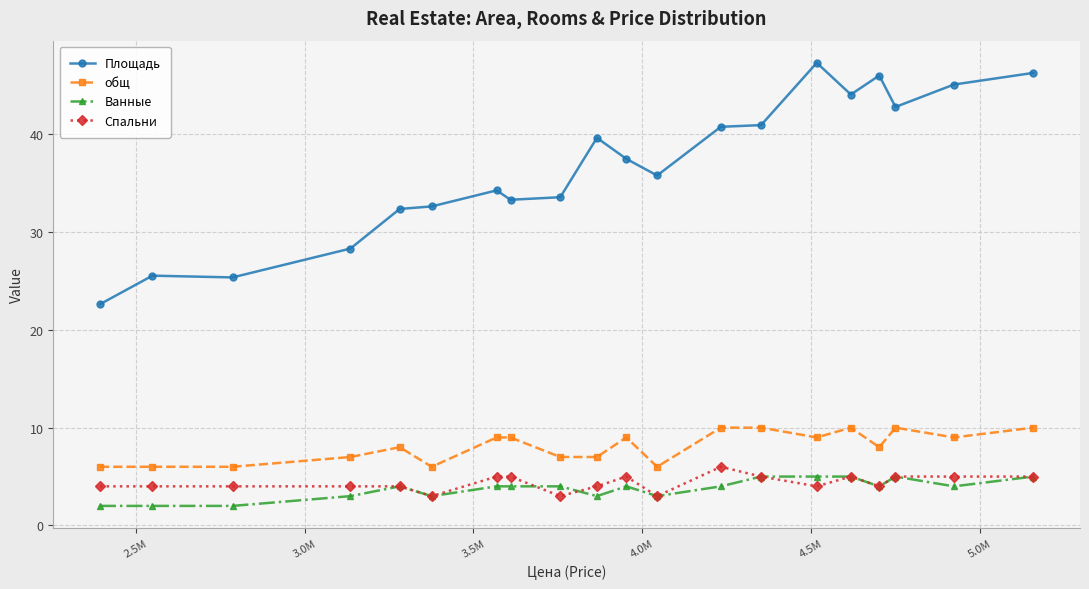

Which series has the largest total across all categories?

Площадь